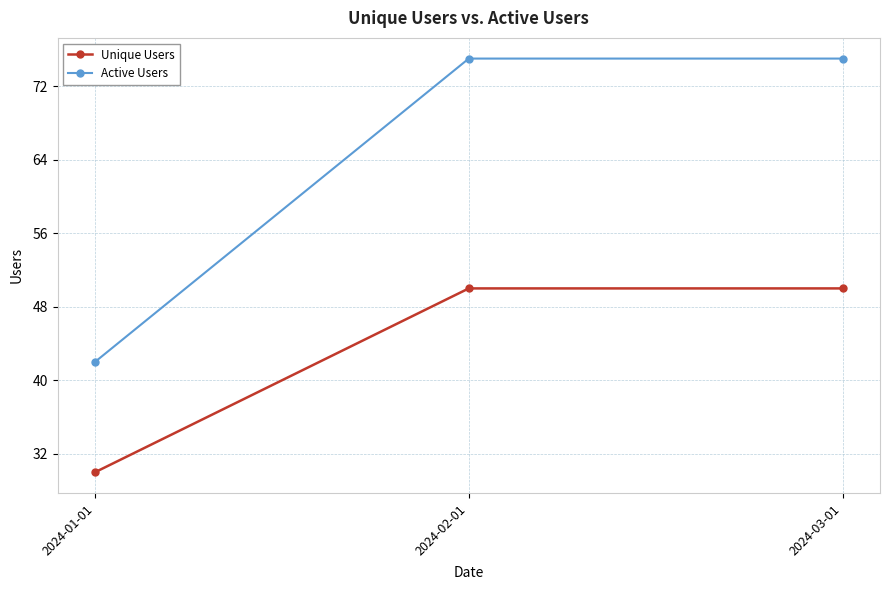

What position from the right is 2024-03-01?

1